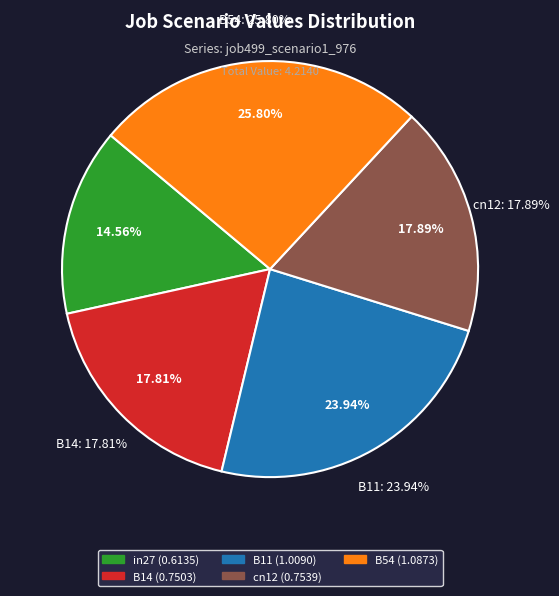

What percentage is the B14 slice, to the nearest percent?

18%